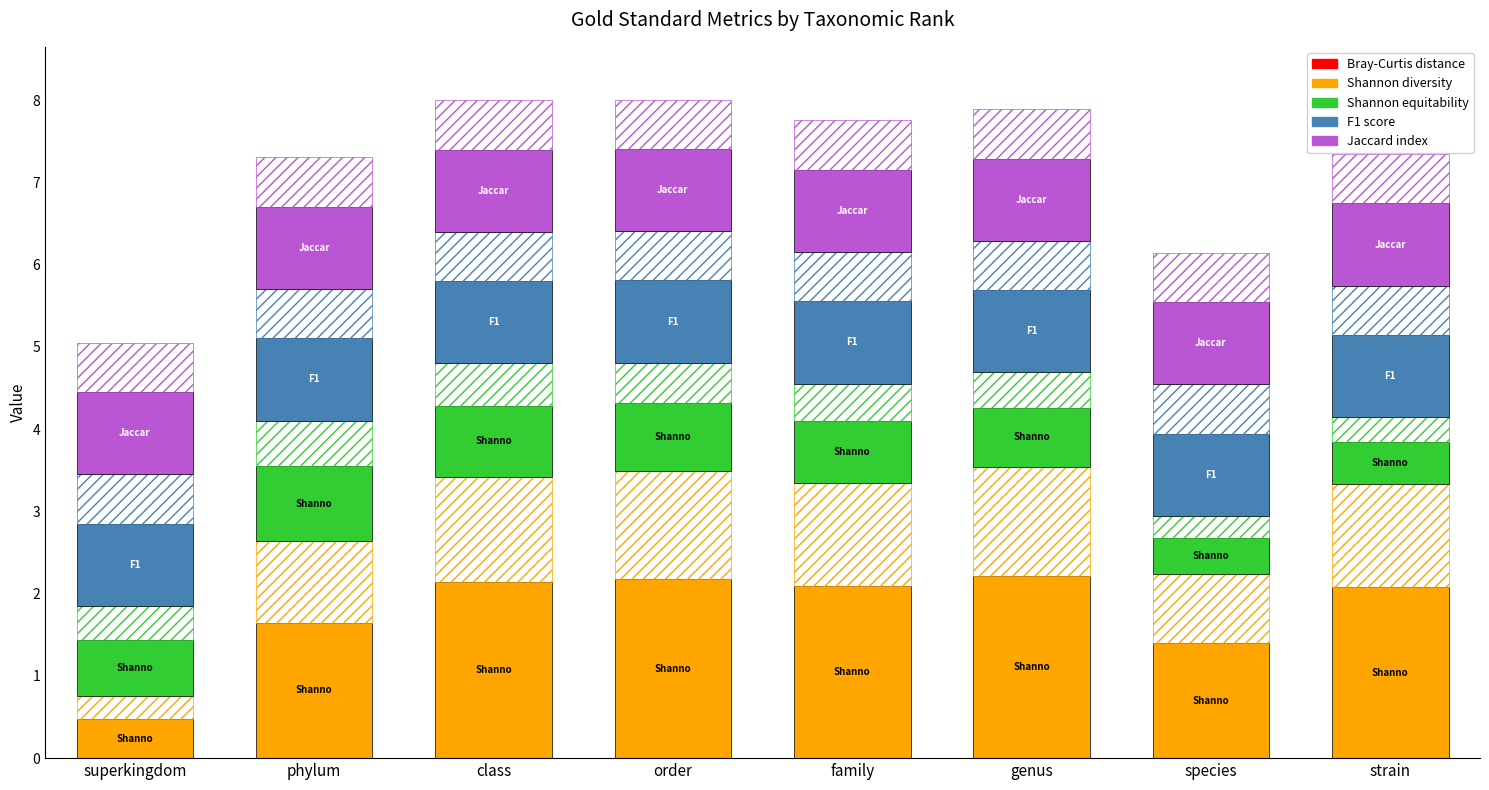

How many series are shown in this chart?

5